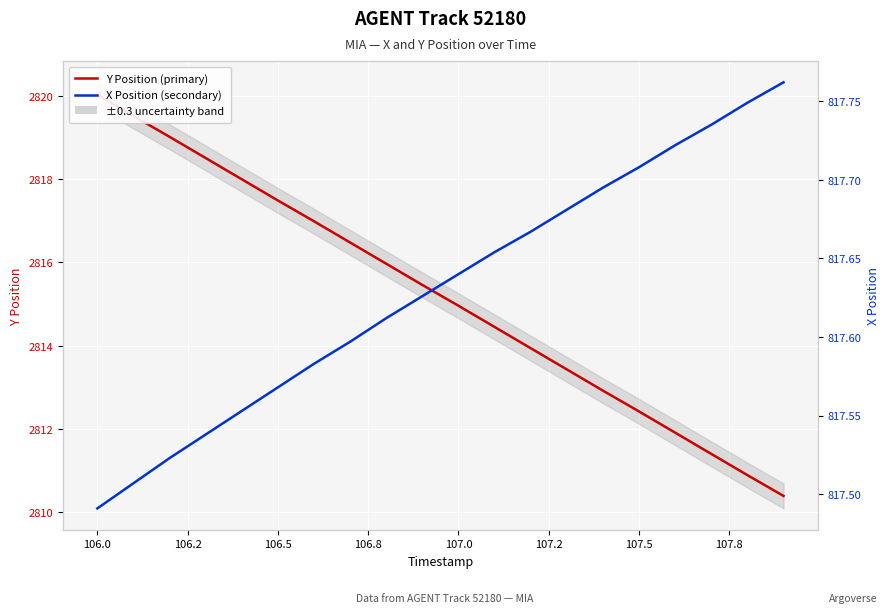

What is the value of the X Position (secondary) point at the 11th from the left?

817.6